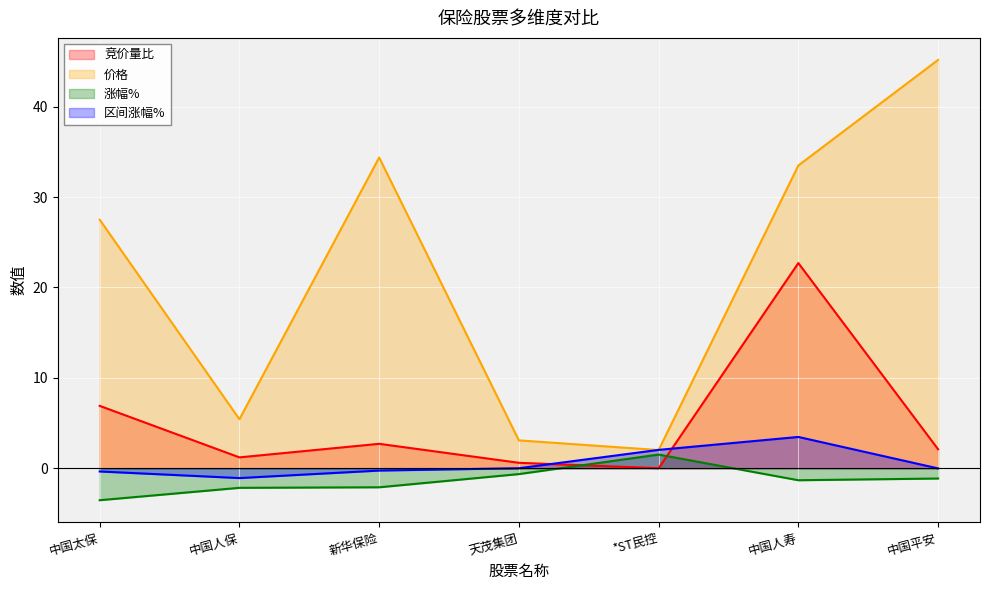

At which label is 竞价量比 closest to 11?

中国太保